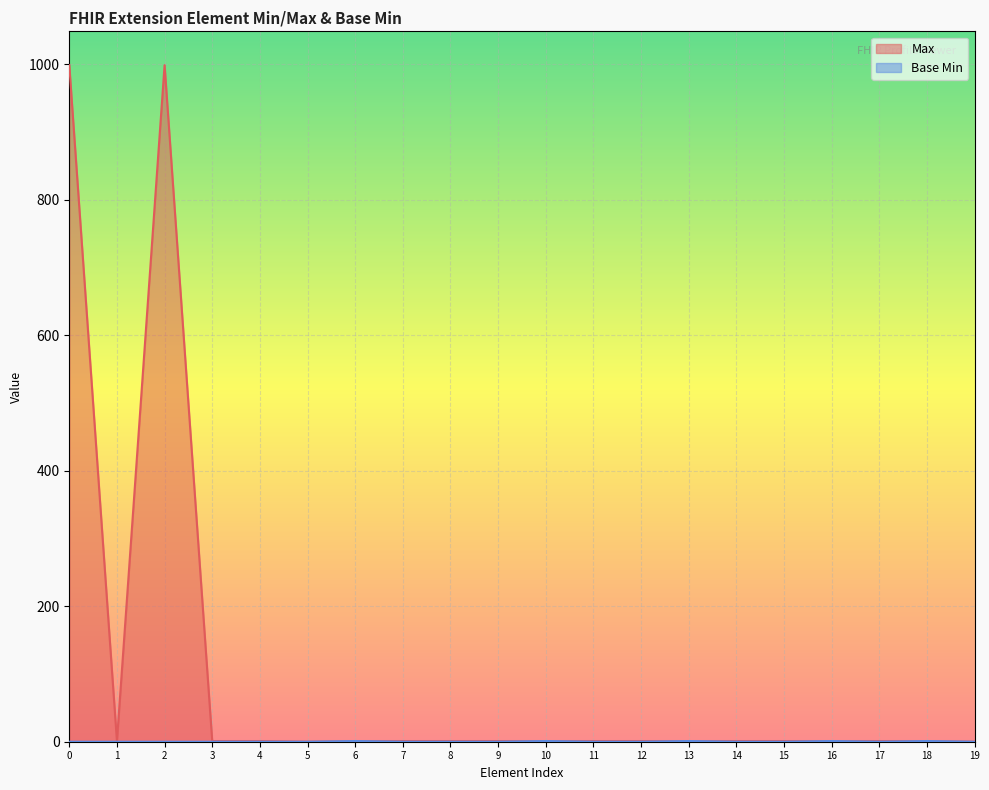

How many values in Max are above zero?

18